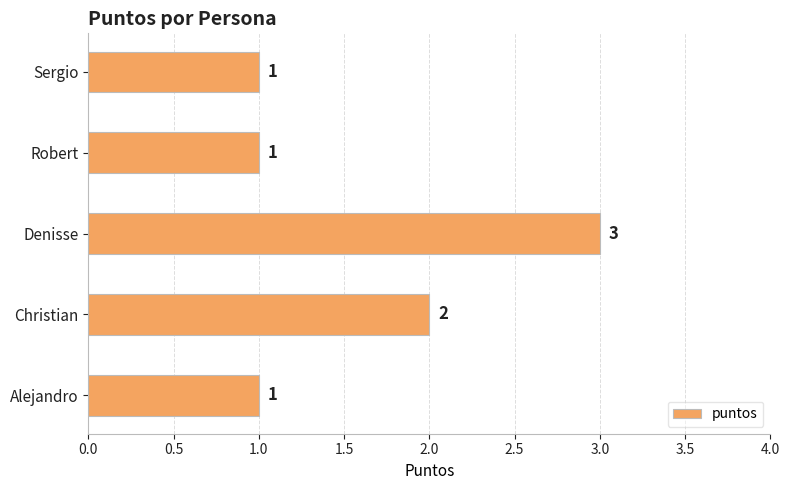

What is the average value?

2